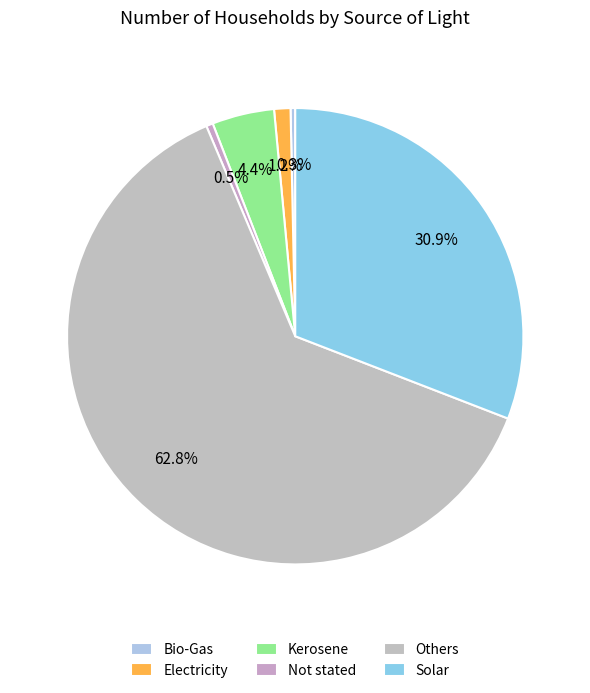

Is it true that Bio-Gas is 0% of the pie?

True